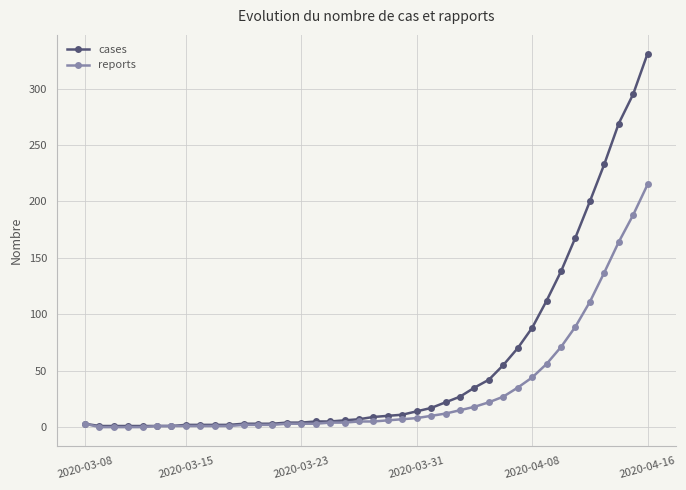

At how many categories does at least one series exceed 153?

6